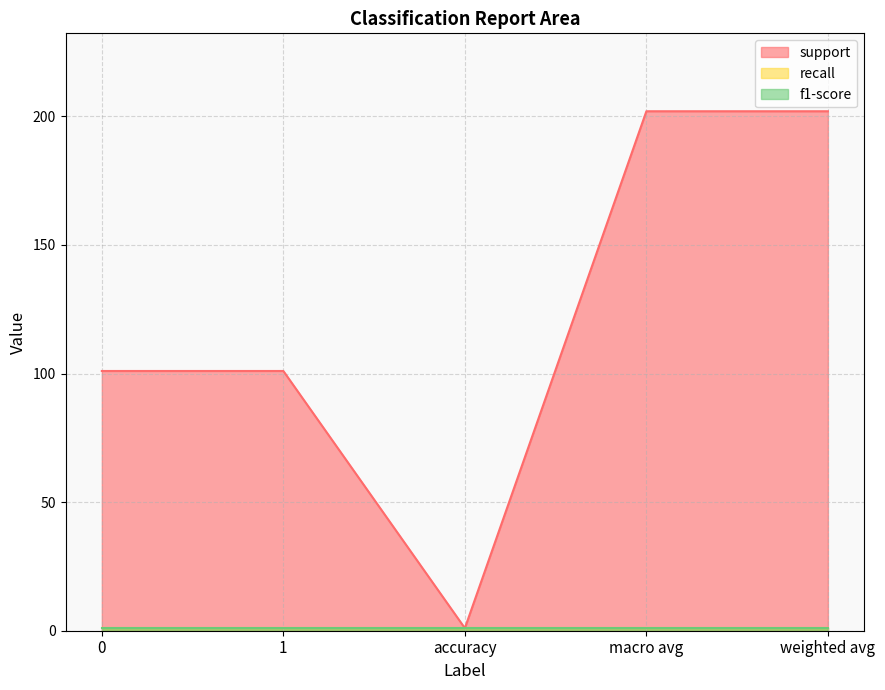

Read the recall value at accuracy.

1